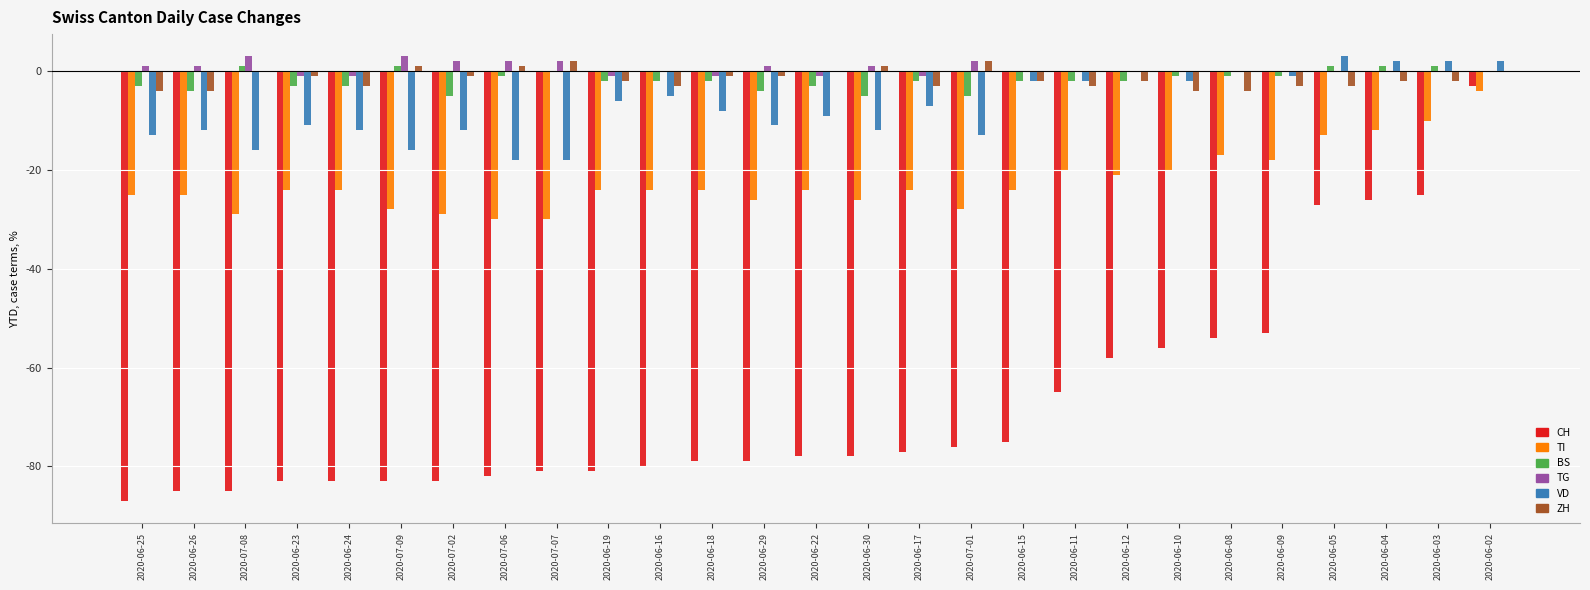

At which category is the sum across all series the highest?

2020-06-02